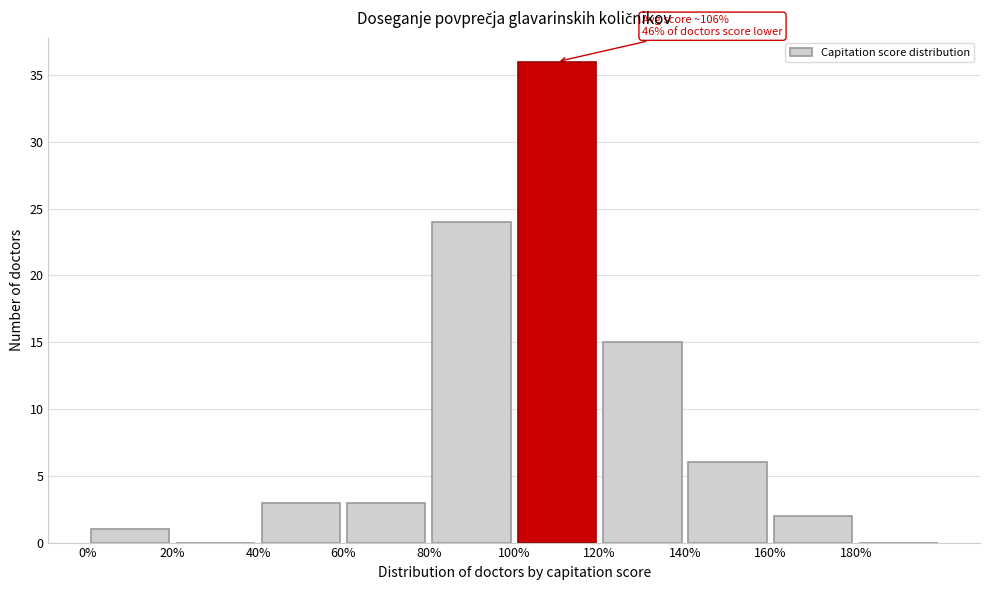

Over which range of the x-axis is the bar tallest?

100 to 120